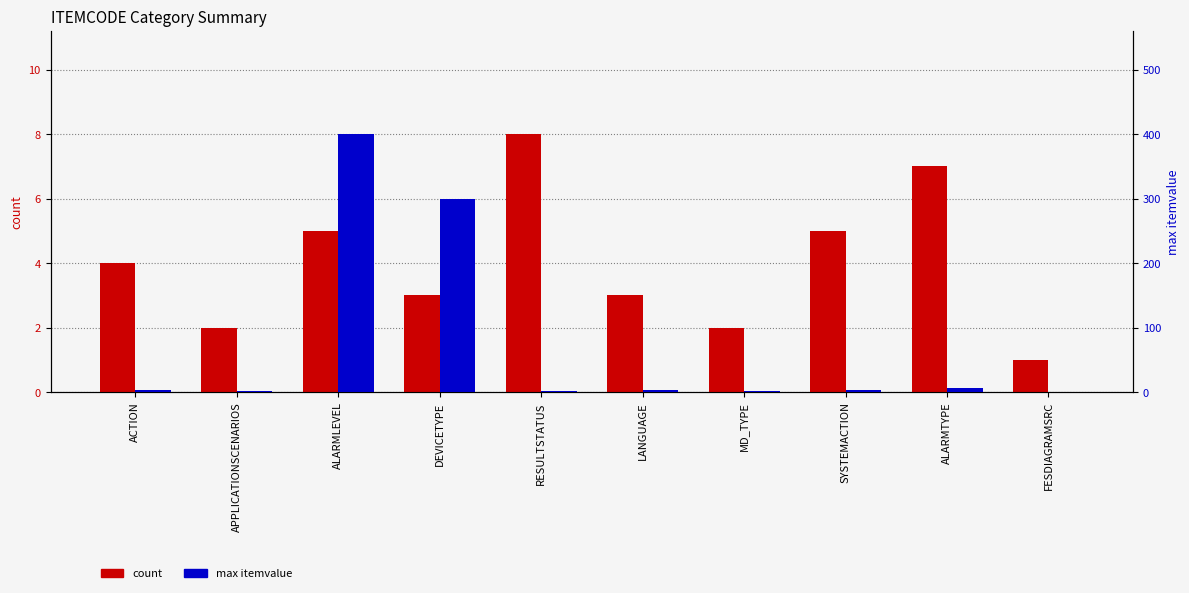

What is the difference between the highest and lowest values at APPLICATIONSCENARIOS?

1